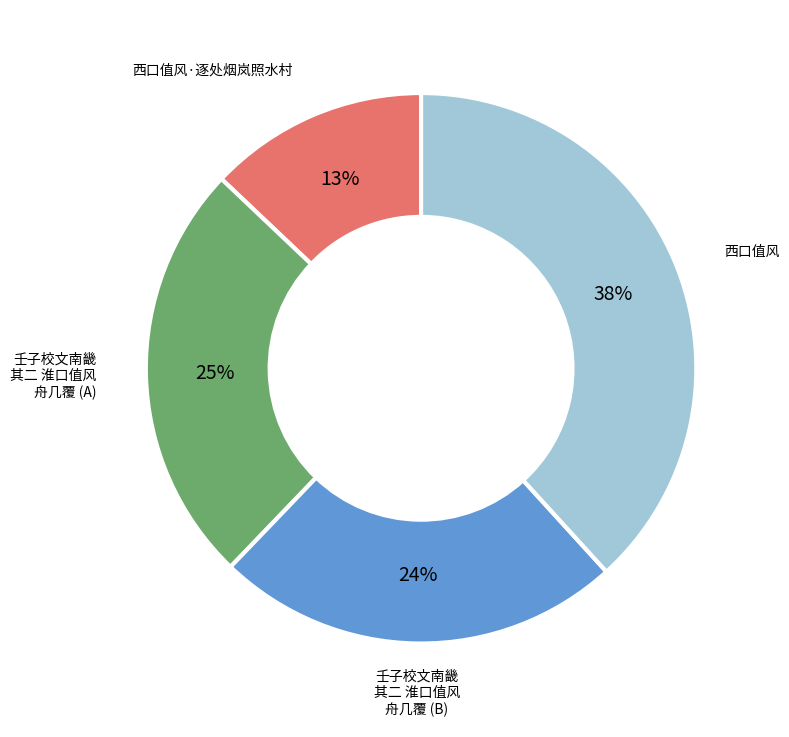

Does any single category account for the majority?

No